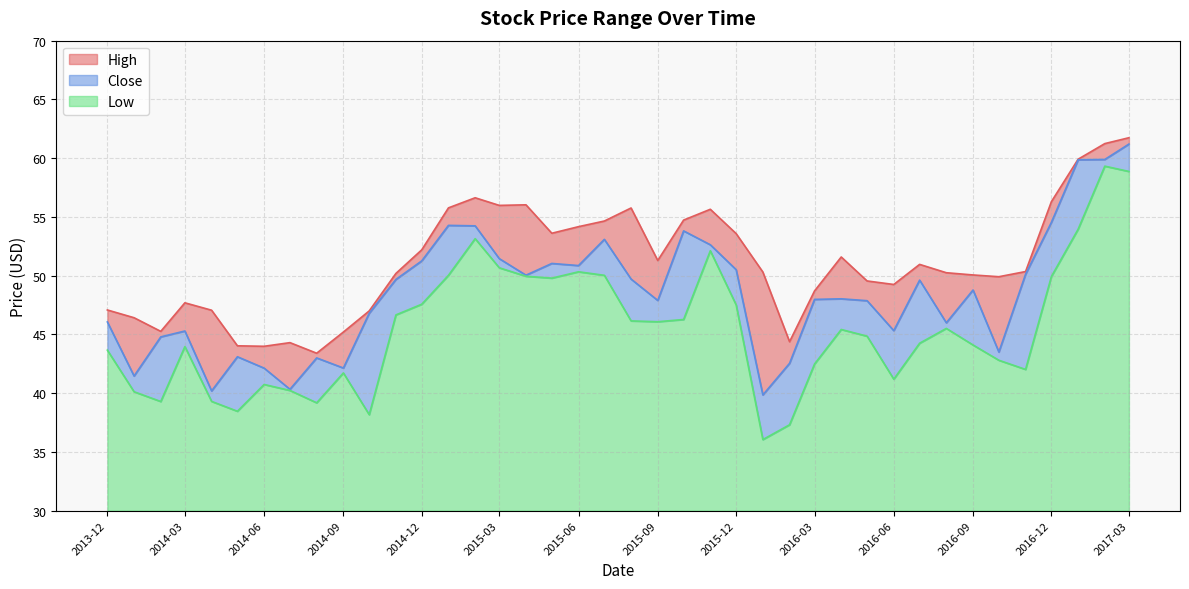

What are all the series names shown in the legend?

High, Close, Low